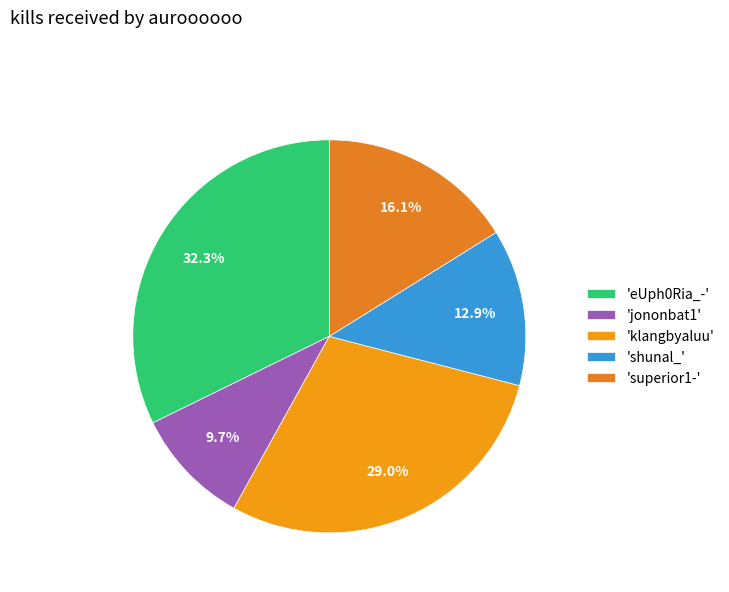

Which category has the smallest portion of the pie?

'jononbat1'